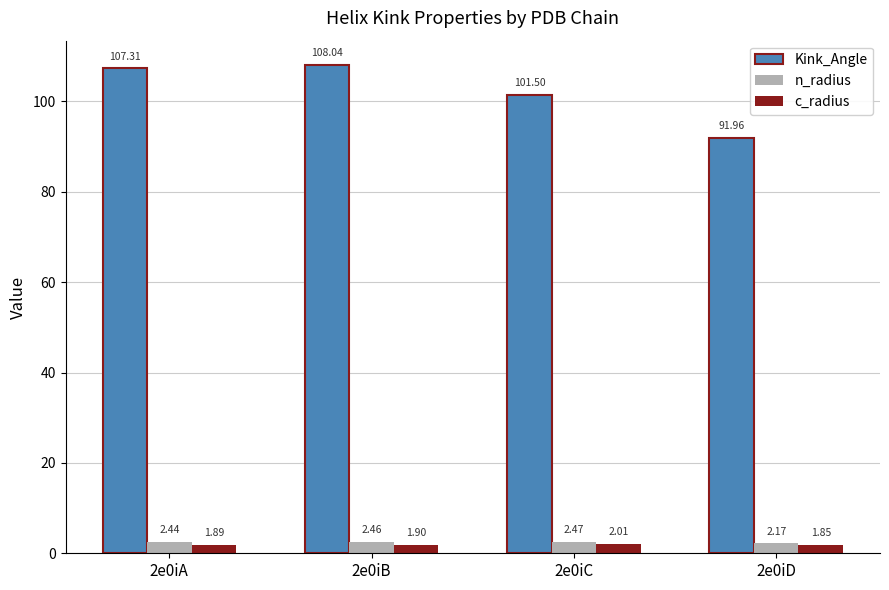

Which series changed the most between 2e0iA and 2e0iC?

Kink_Angle